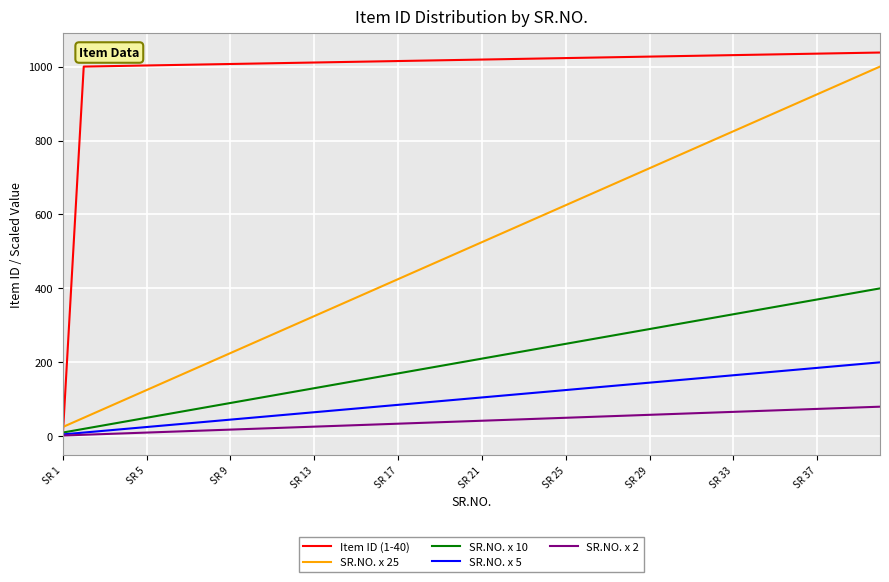

Which series has the widest spread of values?

Item ID (1-40)